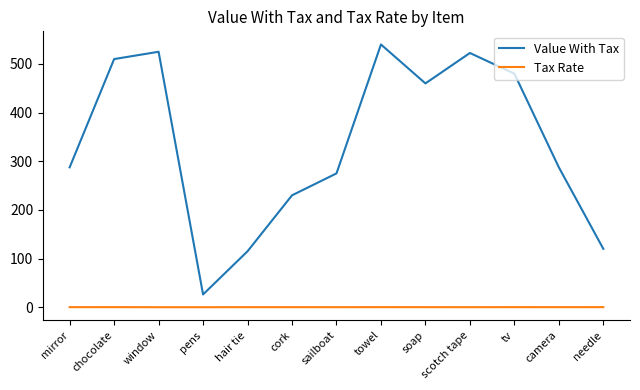

Between towel and camera, which series saw the biggest shift?

Value With Tax